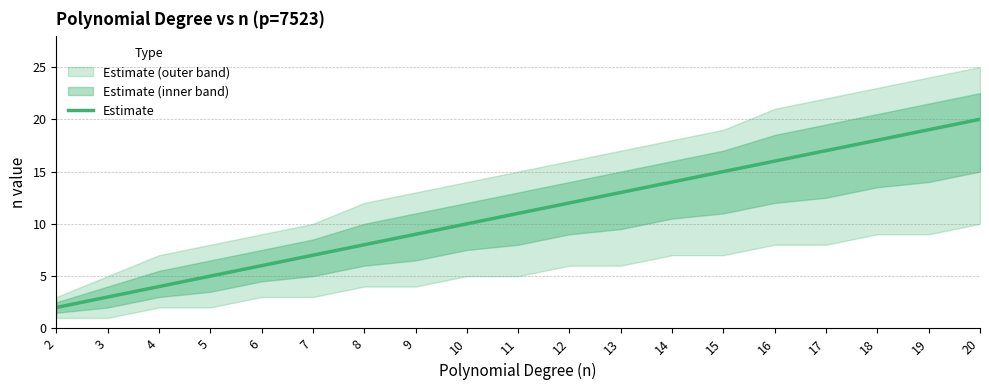

The value at 5 is 5. True or false?

True